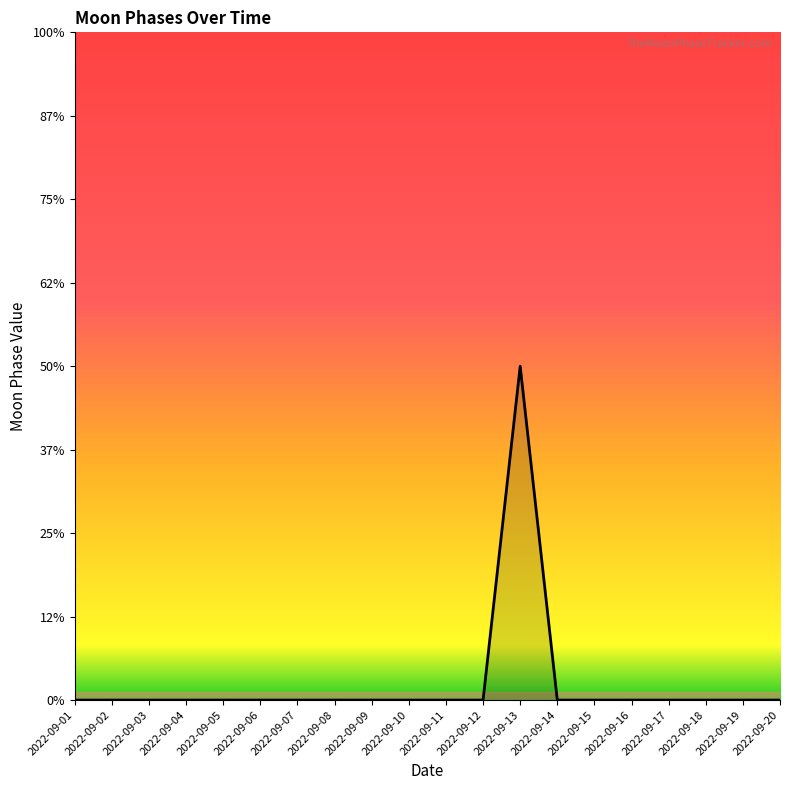

At which category does the data reach its first local peak?

2022-09-13